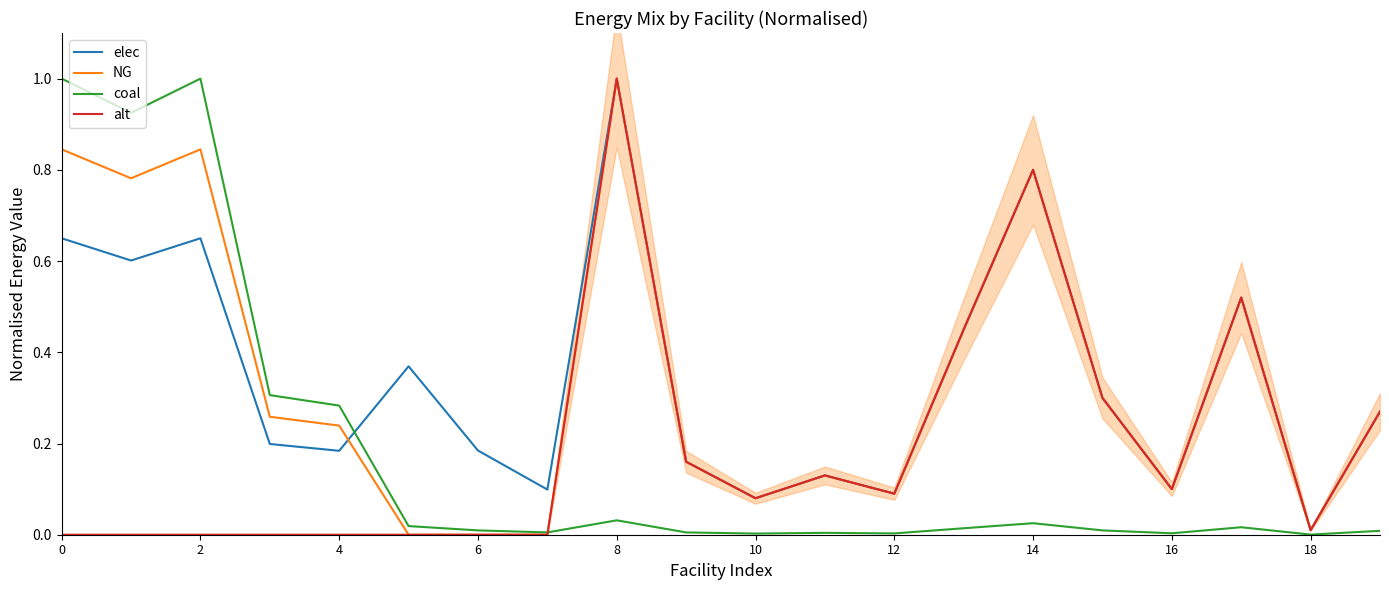

Between 10 and 15, which is larger?

15